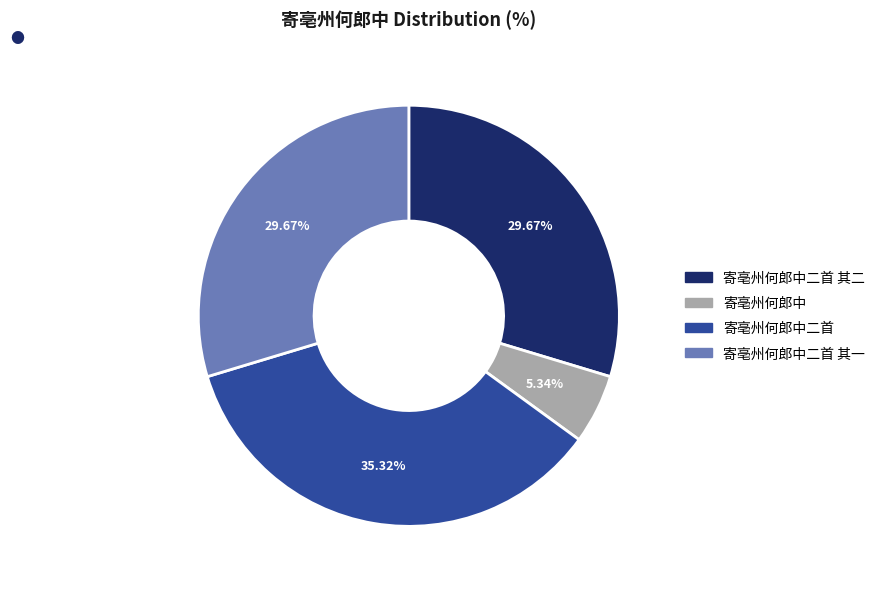

What is the total percentage of 寄亳州何郎中二首 其一 and 寄亳州何郎中?

35.0%